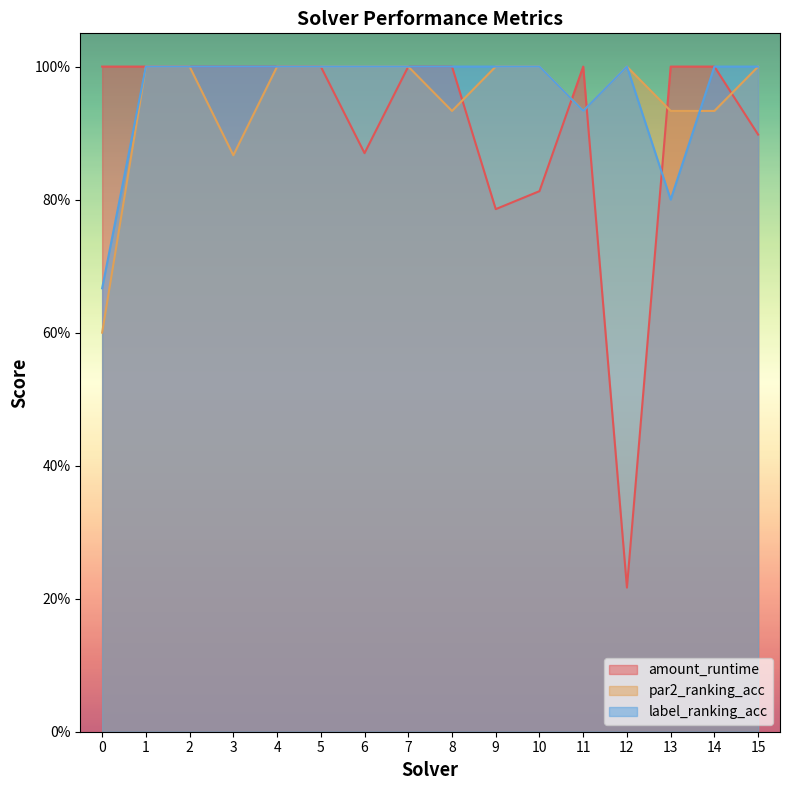

What are all the series names shown in the legend?

amount_runtime, par2_ranking_acc, label_ranking_acc